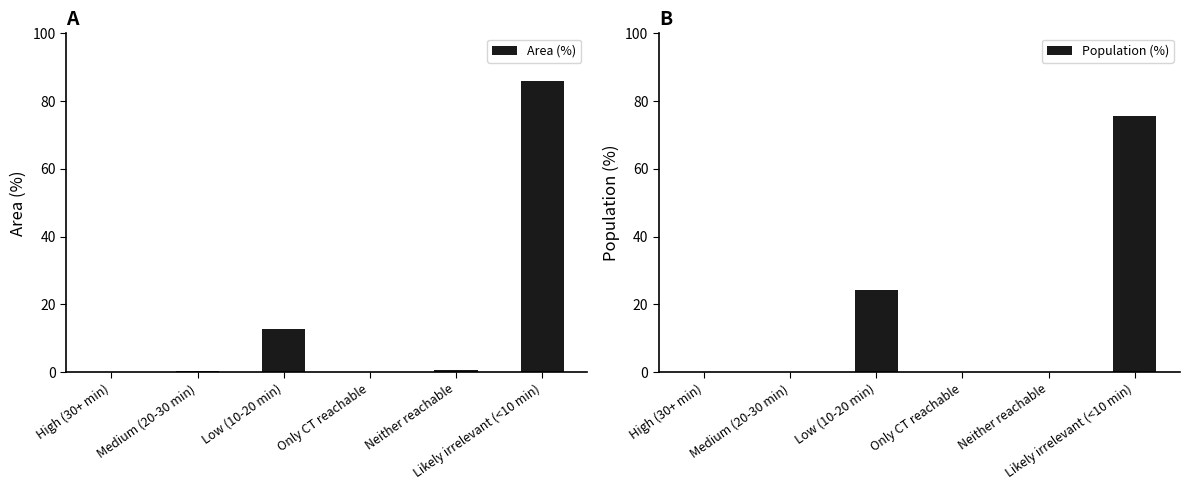

What is the difference between the maximum and minimum values in the Area (%) series?

86.0